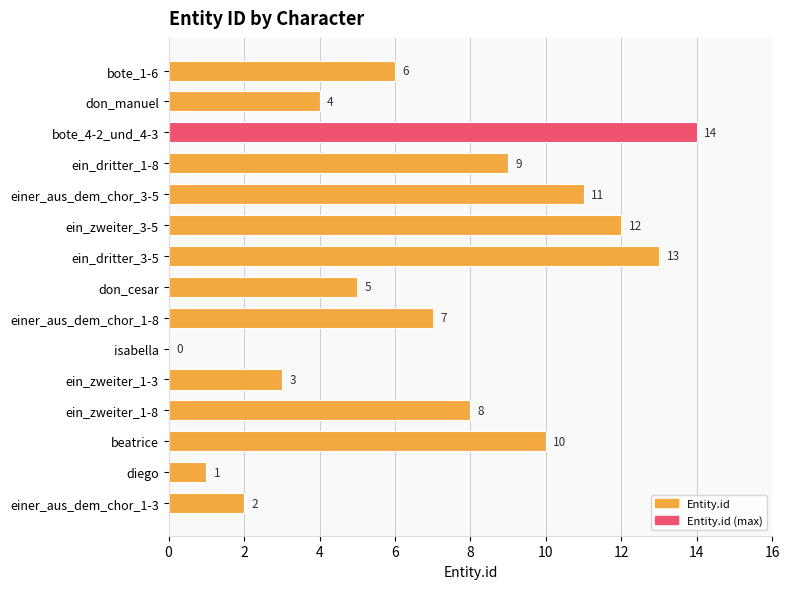

Between ein_dritter_1-8 and beatrice, which is larger?

beatrice